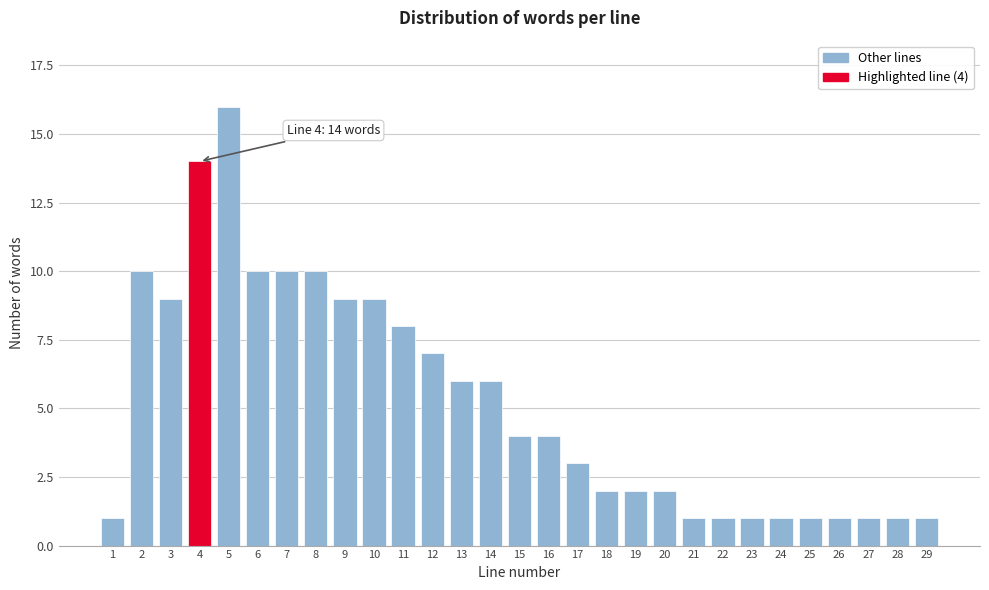

Reading right to left, transcribe all the data shown in this chart.

29=1	28=1	27=1	26=1	25=1	24=1	23=1	22=1	21=1	20=2	19=2	18=2	17=3	16=4	15=4	14=6	13=6	12=7	11=8	10=9	9=9	8=10	7=10	6=10	5=16	4=14	3=9	2=10	1=1